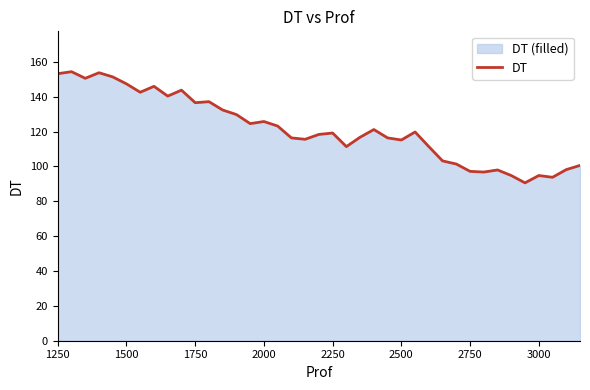

What is the minimum value shown in the chart?

90.6